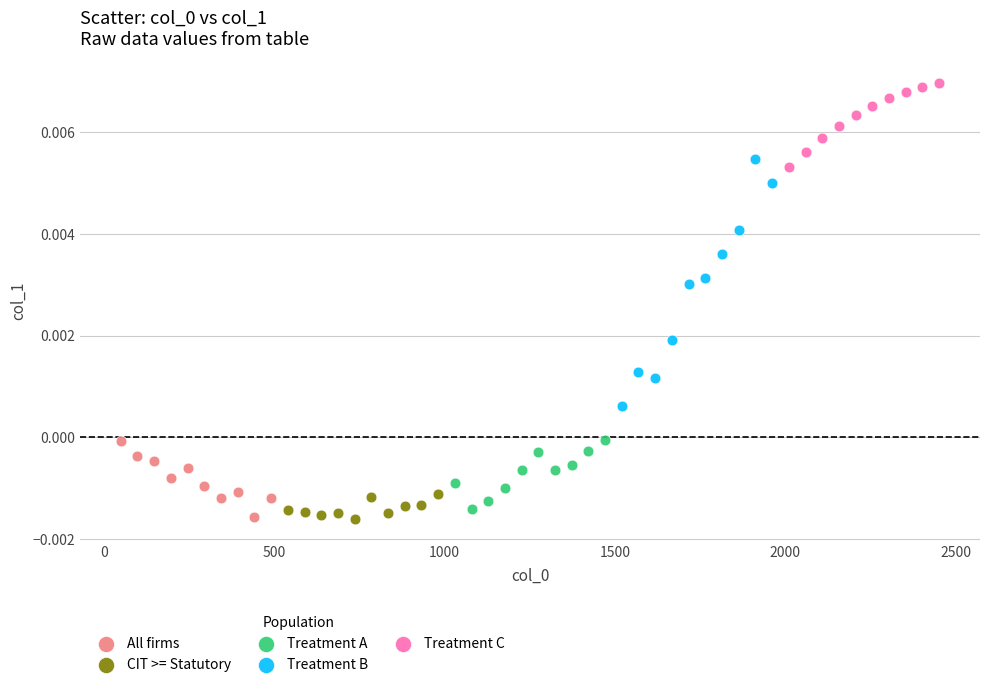

Which series reaches the maximum Y coordinate?

Treatment C